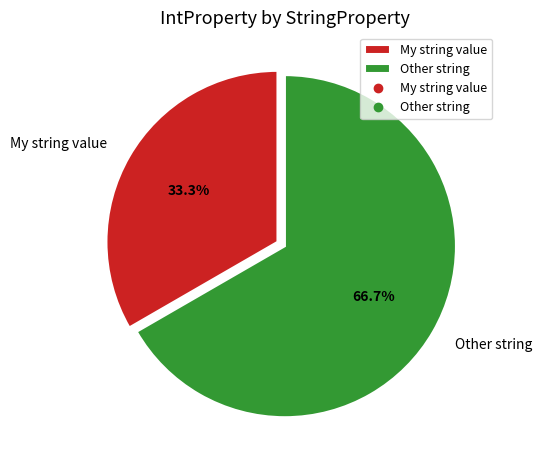

What percentage do Other string and My string value together represent?

100.0%